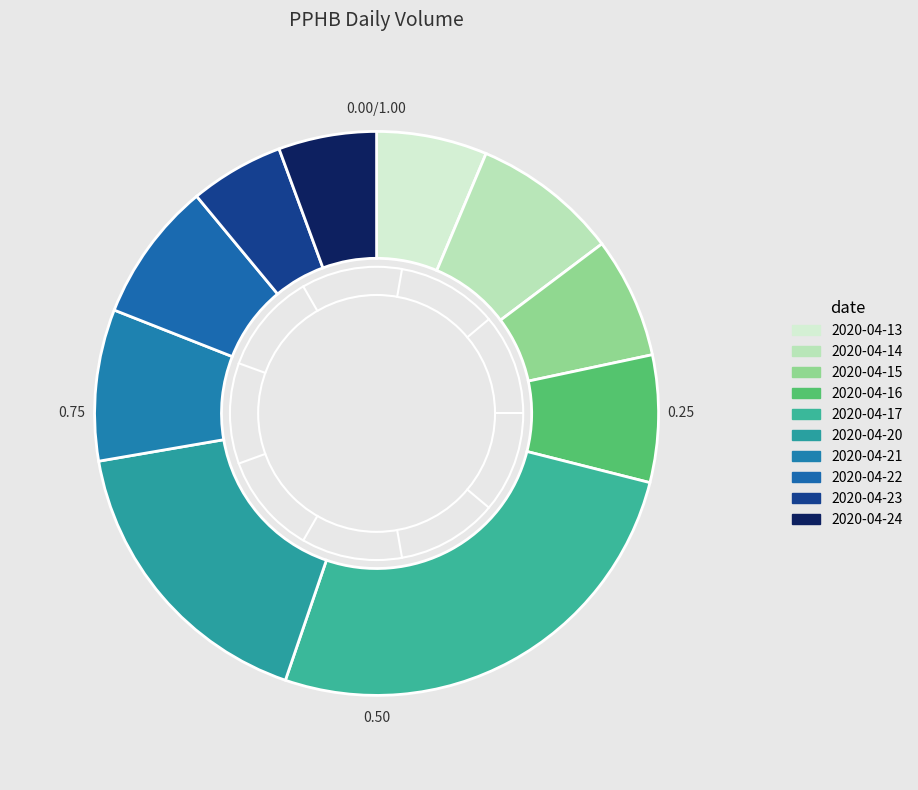

To the nearest percent, what is the difference between the 2020-04-13 and 2020-04-14 slice percentages?

2%